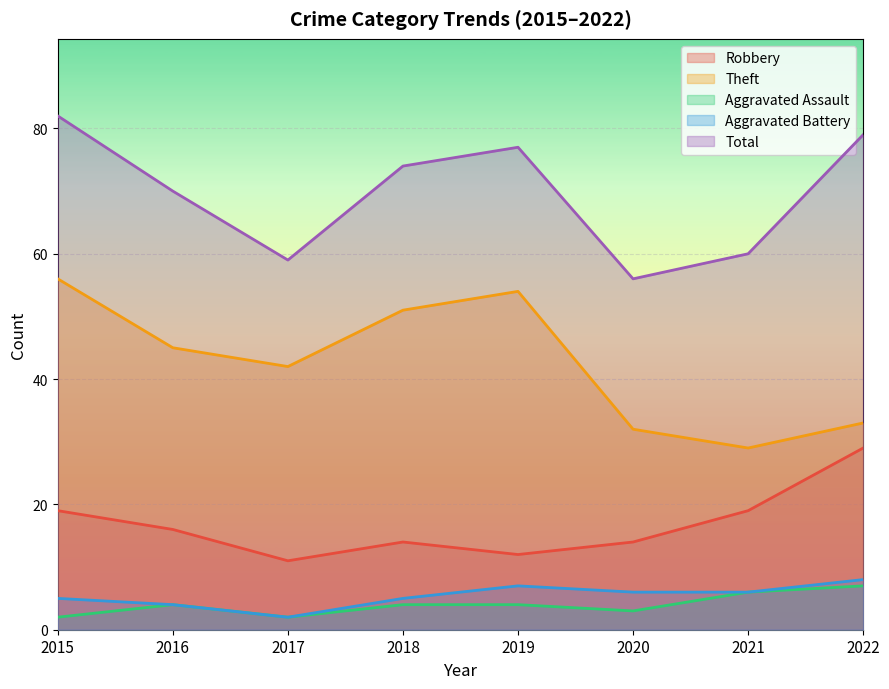

Which series has the widest spread of values?

Theft